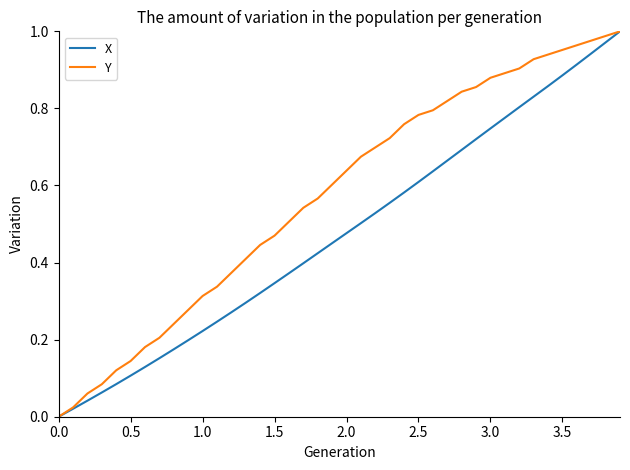

List the series in order of their overall mean, lowest first.

X, Y